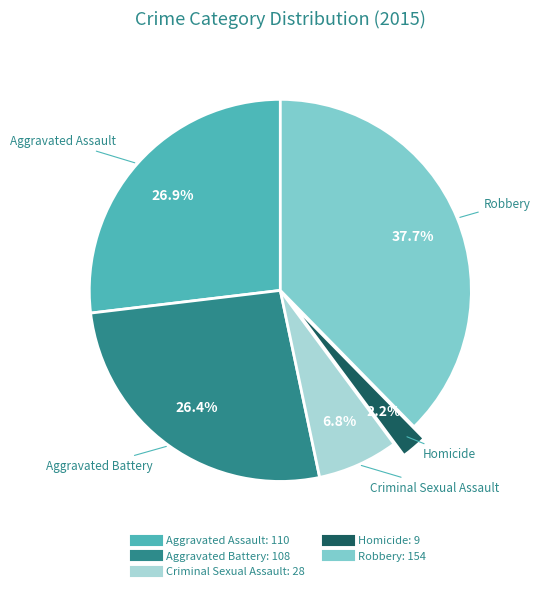

To the nearest percent, what portion does Robbery represent?

38%